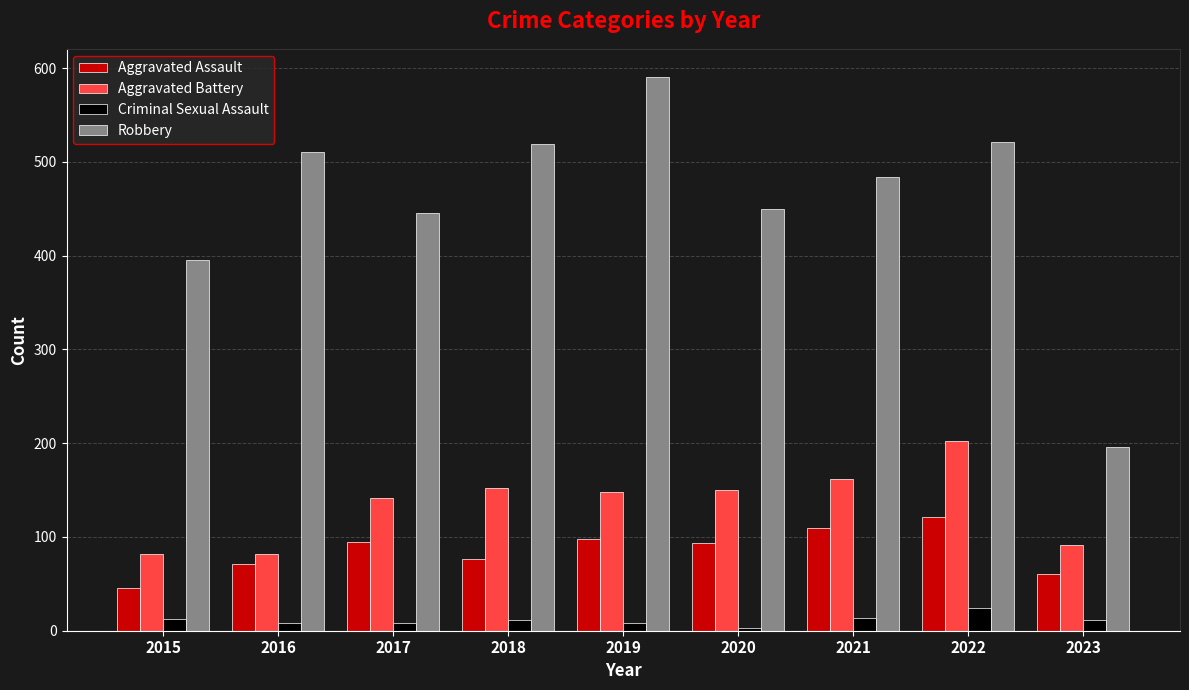

How many bars are there in each group?

4